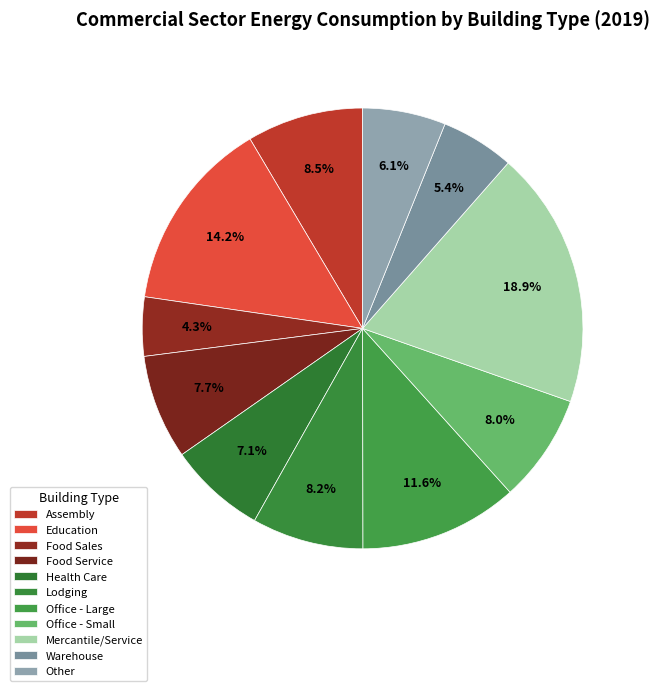

What is the ratio of the value at Assembly to the value at Mercantile/Service?

0.5